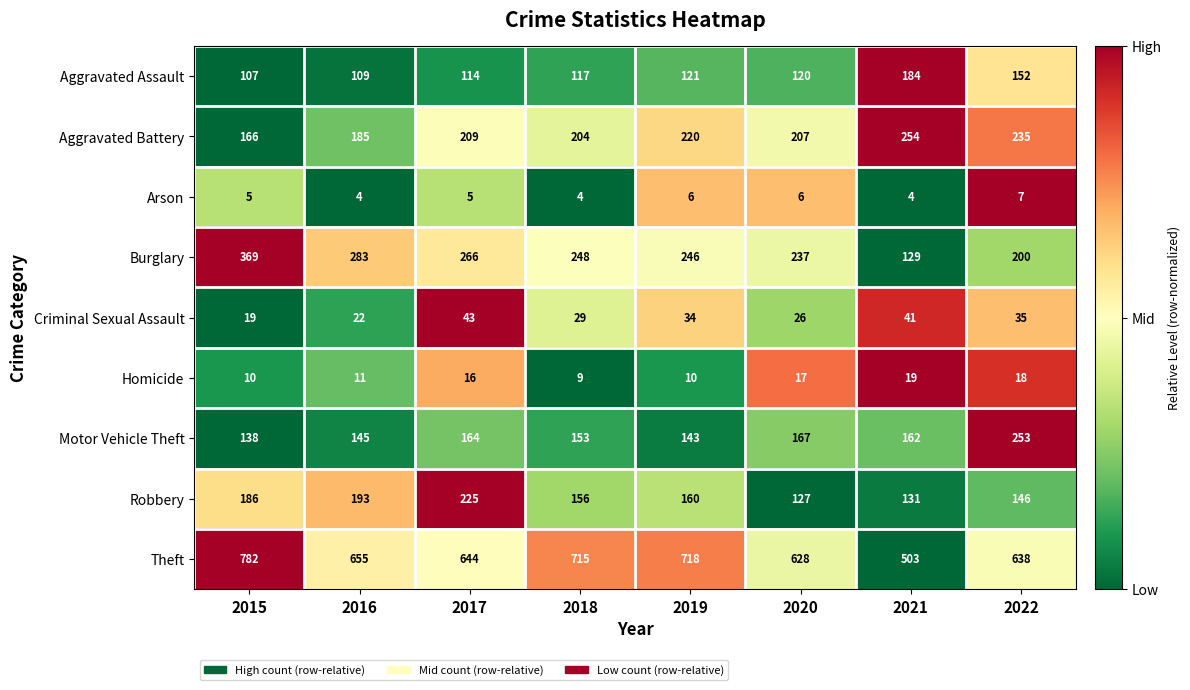

Between 2016 and 2019, which series saw the biggest shift?

Theft